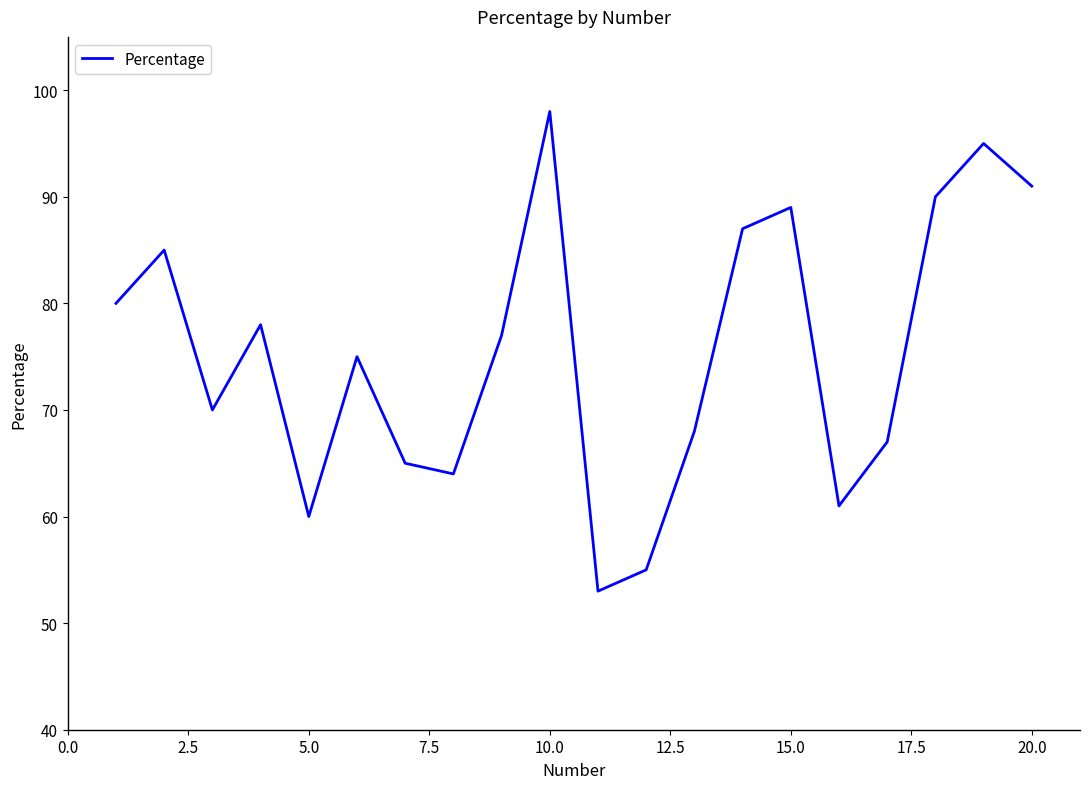

What is the difference between the maximum and minimum values?

45